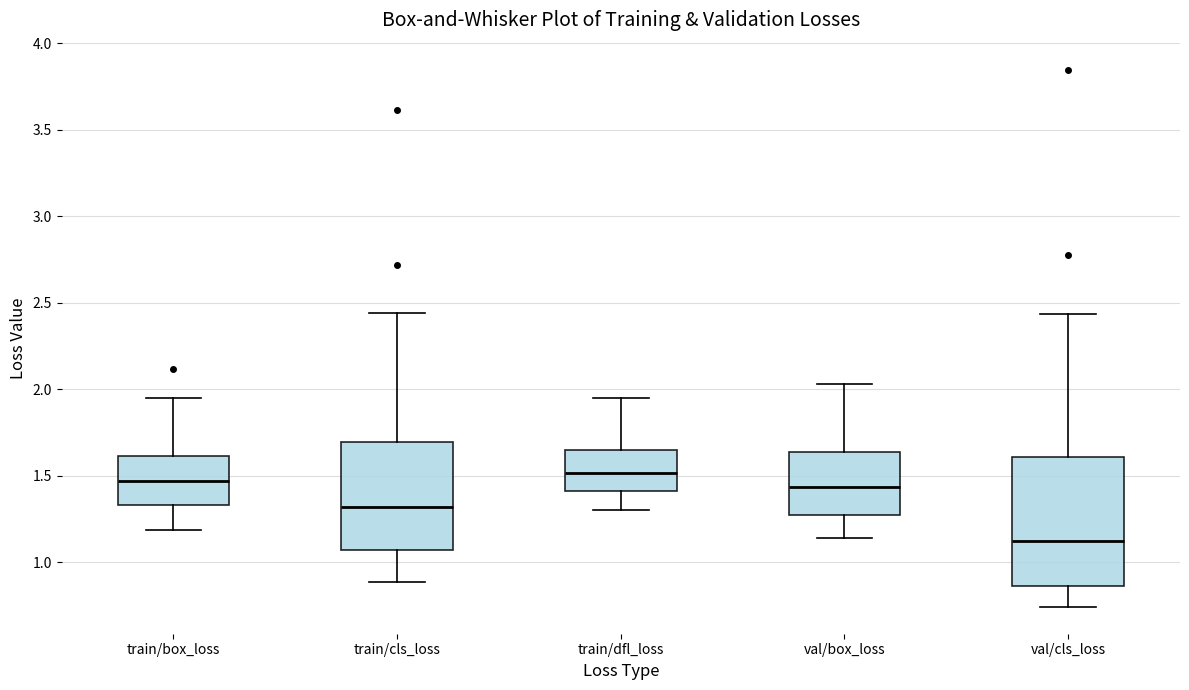

Reading left to right, transcribe this box plot: for each box, give where its median line is, the range the box spans, and where its two whiskers end, as read against the y-axis. The values are not printed on the chart, so give them approximately, as read against the axis.

train/box_loss: median 1.45, box 1.35 to 1.60, whiskers 1.20 to 1.95
train/cls_loss: median 1.30, box 1.05 to 1.70, whiskers 0.90 to 2.45
train/dfl_loss: median 1.50, box 1.40 to 1.65, whiskers 1.30 to 1.95
val/box_loss: median 1.45, box 1.25 to 1.65, whiskers 1.15 to 2.05
val/cls_loss: median 1.10, box 0.85 to 1.60, whiskers 0.75 to 2.45